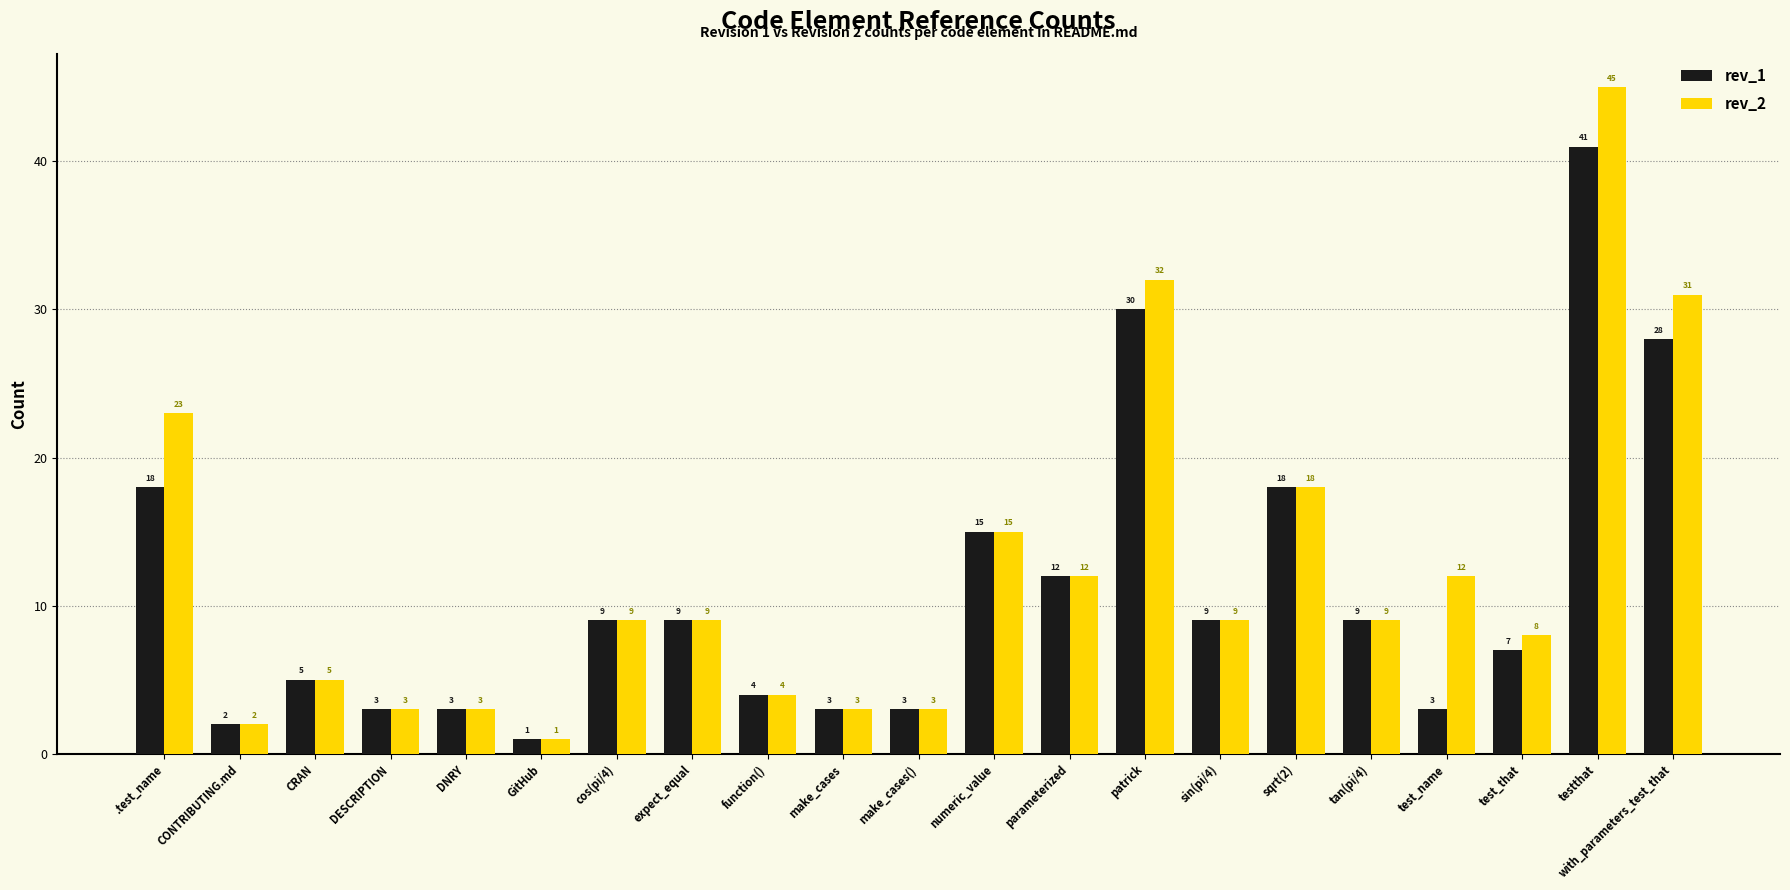

Which series changed the most between .test_name and DESCRIPTION?

rev_2